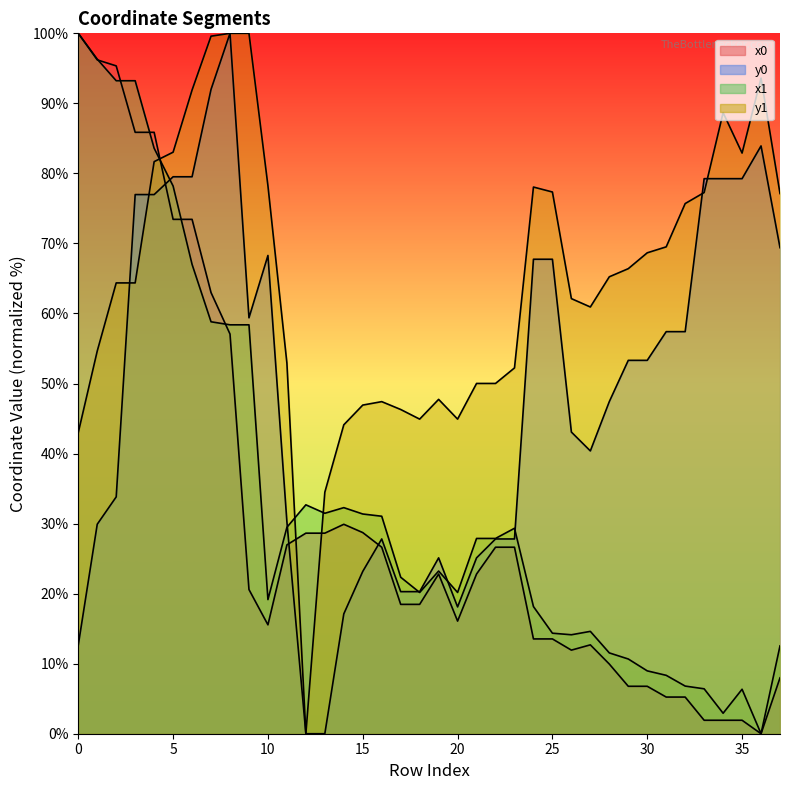

Reading left to right, what are all the values shown in this chart?

x0: 100.0	96.2	95.4	85.9	85.9	73.4	73.4	63.0	57.1	20.6	15.5	27.0	28.6	28.6	29.9	28.7	26.6	18.5	18.5	22.8	16.1	22.8	26.6	26.6	13.5	13.5	11.9	12.7	9.9	6.8	6.8	5.2	5.2	1.9	1.9	1.9	0.0	8.0
y0: 12.7	29.9	33.8	77.0	77.0	79.5	79.5	92.0	100.0	59.4	68.3	30.3	0.0	0.0	17.1	23.2	27.8	20.3	20.3	25.1	18.1	25.1	27.8	27.8	67.7	67.7	43.1	40.4	47.4	53.3	53.3	57.4	57.4	79.2	79.2	79.2	83.9	69.4
x1: 100.0	96.3	93.2	93.2	83.6	78.2	67.0	58.8	58.4	58.4	19.2	29.5	32.7	31.5	32.3	31.4	31.1	22.3	20.2	23.2	20.2	27.9	27.9	29.3	18.2	14.4	14.1	14.6	11.5	10.7	9.0	8.3	6.8	6.4	2.9	6.3	0.0	12.5
y1: 43.0	54.6	64.4	64.4	81.7	83.0	91.9	99.6	100.0	100.0	78.2	52.9	0.0	34.5	44.1	46.9	47.4	46.3	44.9	47.7	44.9	50.0	50.0	52.2	78.1	77.3	62.1	60.9	65.2	66.4	68.7	69.5	75.7	77.3	88.7	82.9	93.6	77.1